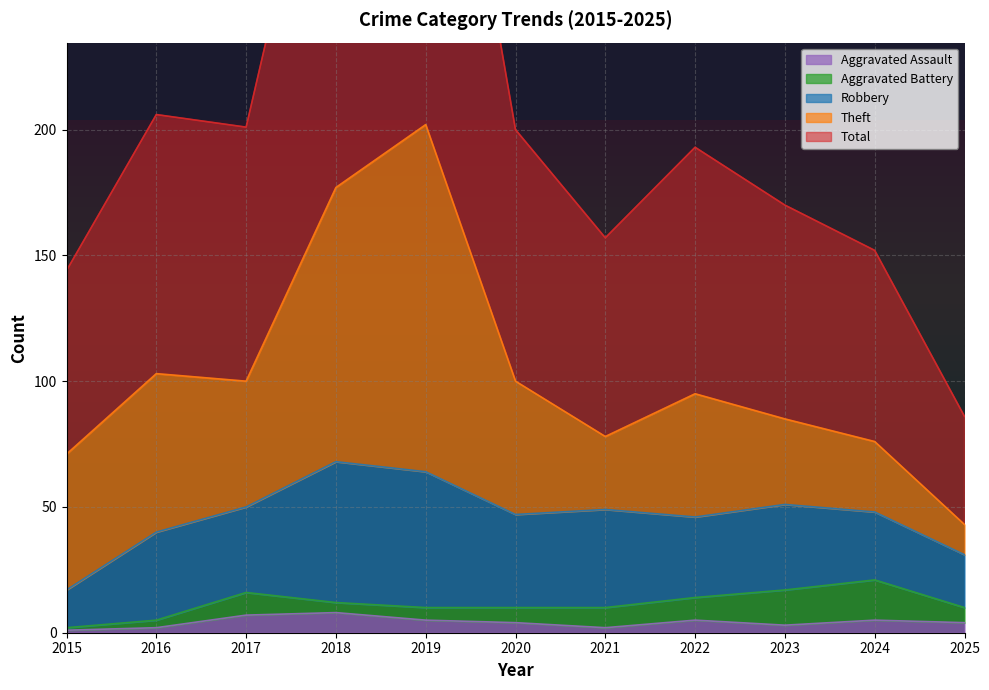

What are all the series names shown in the legend?

Robbery, Theft, Aggravated Battery, Aggravated Assault, Total